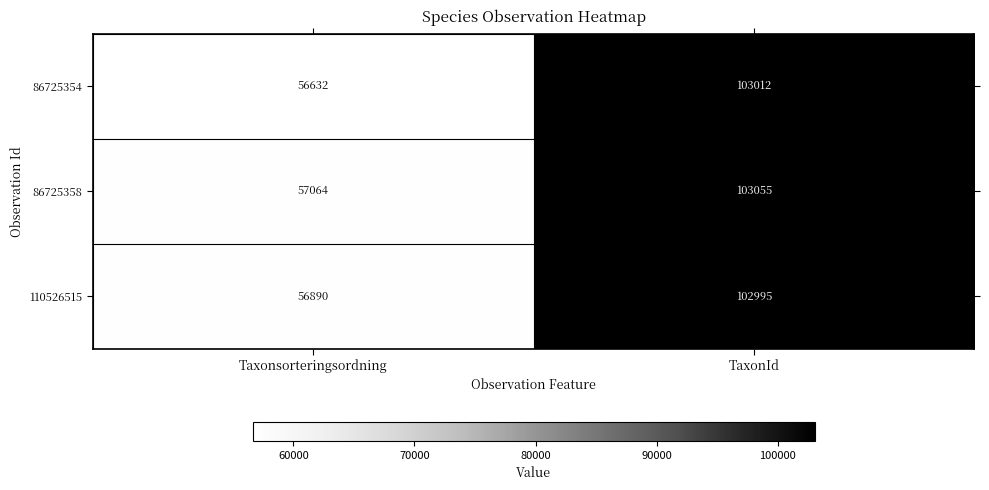

Read the 110526515 value at Taxonsorteringsordning, to the nearest 100.

56900